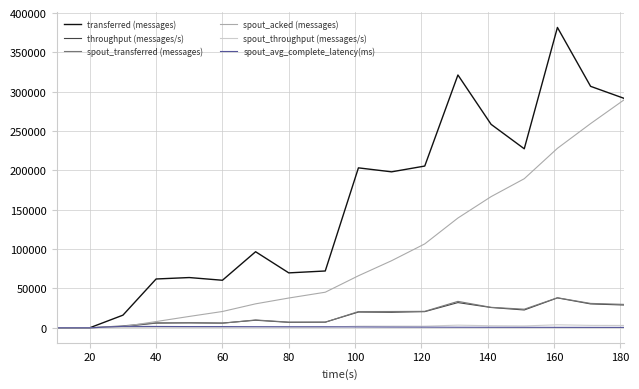

Which series has the widest spread of values?

transferred (messages)